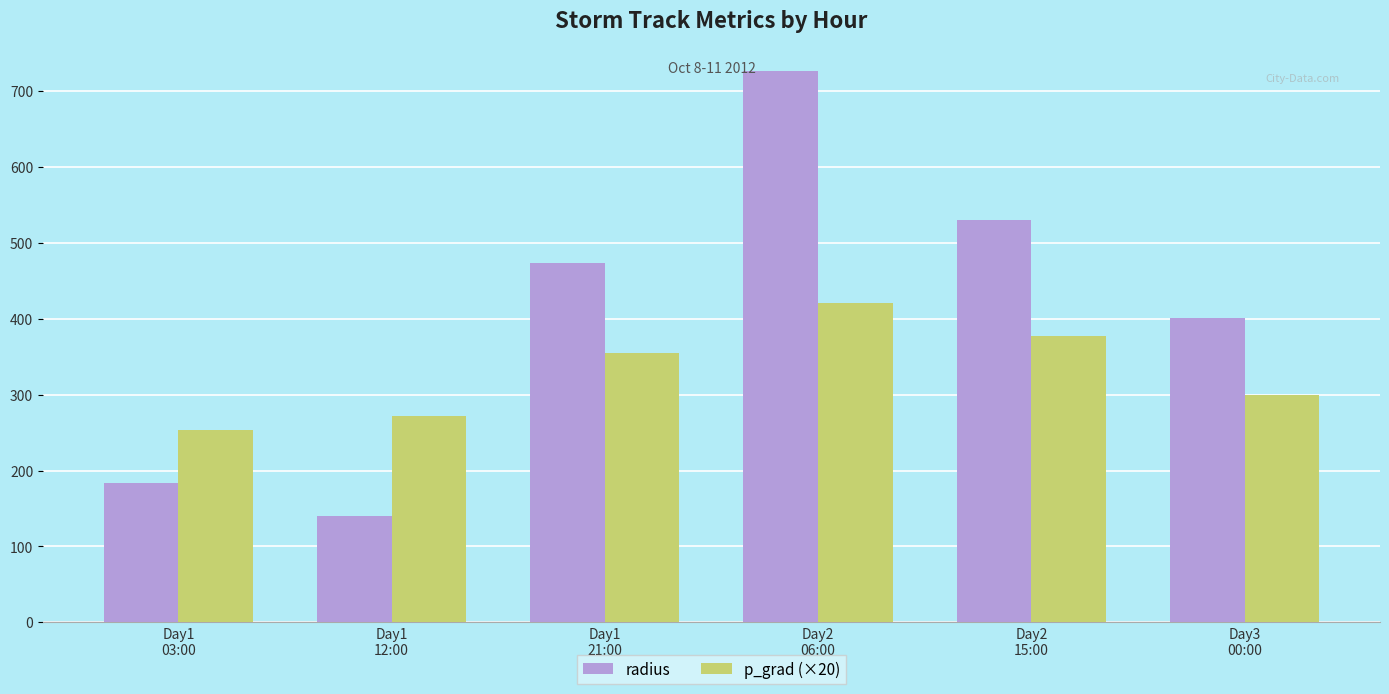

List the labels in order of radius value, smallest first.

Day1
12:00, Day1
03:00, Day3
00:00, Day1
21:00, Day2
15:00, Day2
06:00